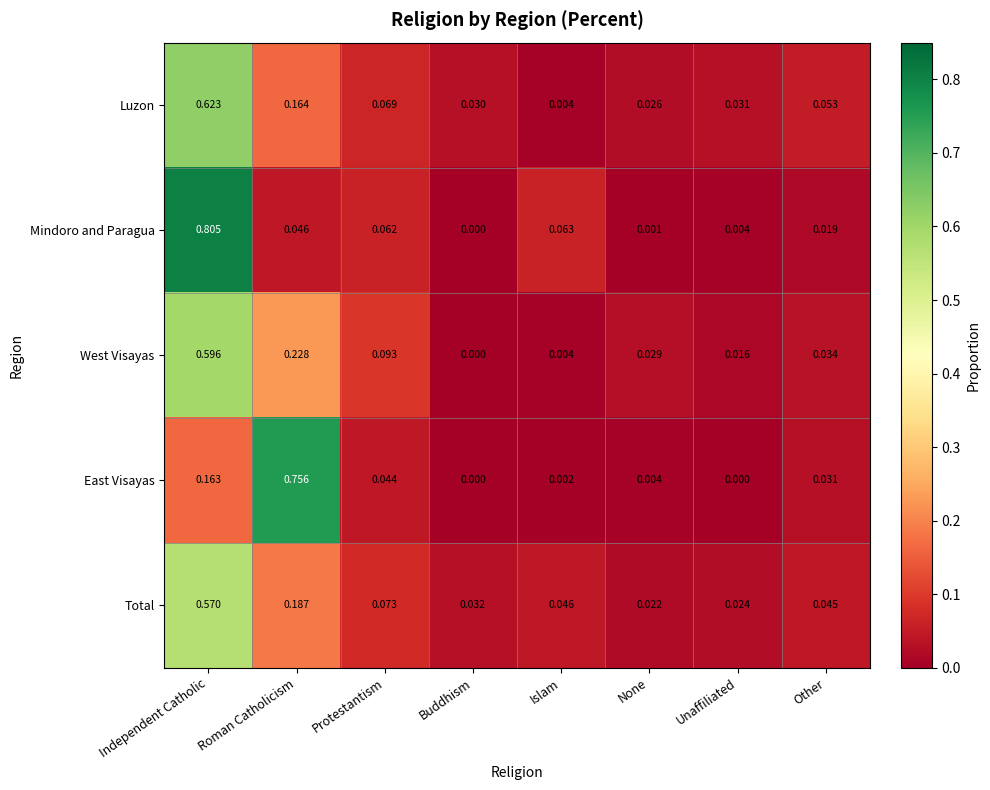

List the labels in order of Total value, largest first.

Independent Catholic, Roman Catholicism, Protestantism, Islam, Other, Buddhism, Unaffiliated, None